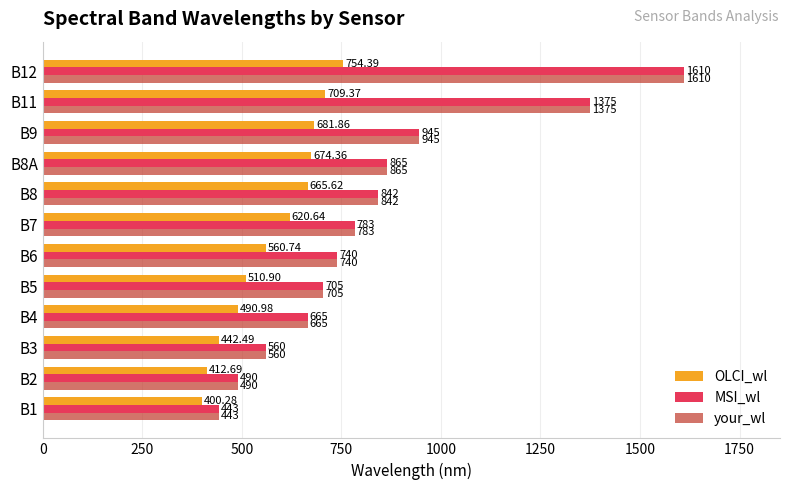

Rank the categories by OLCI_wl value from highest to lowest.

B12, B11, B9, B8A, B8, B7, B6, B5, B4, B3, B2, B1